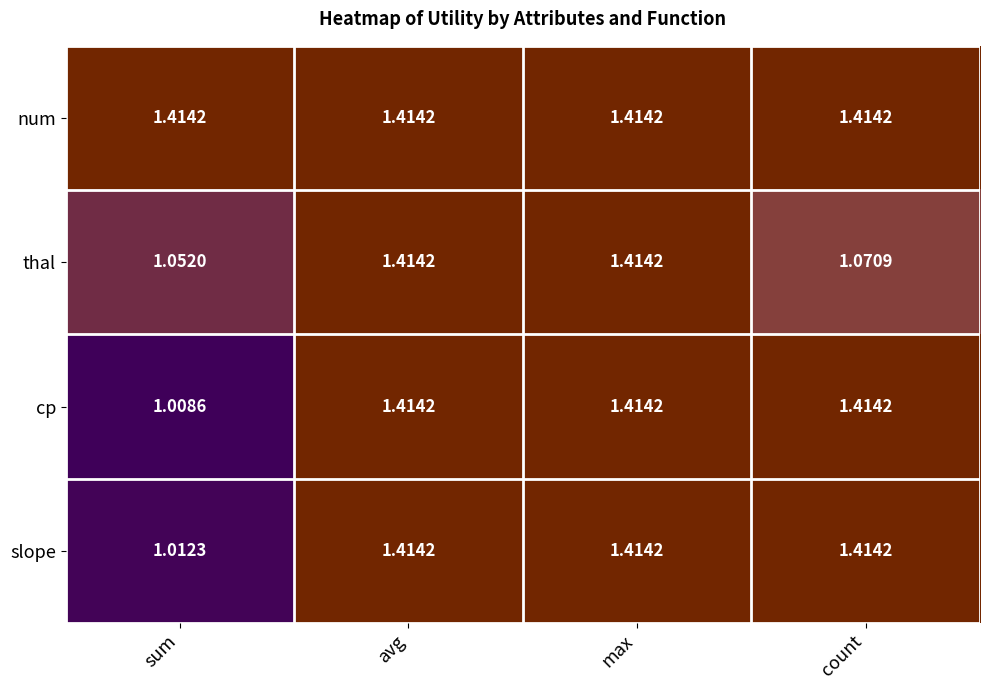

Which series has the largest total across all categories?

num